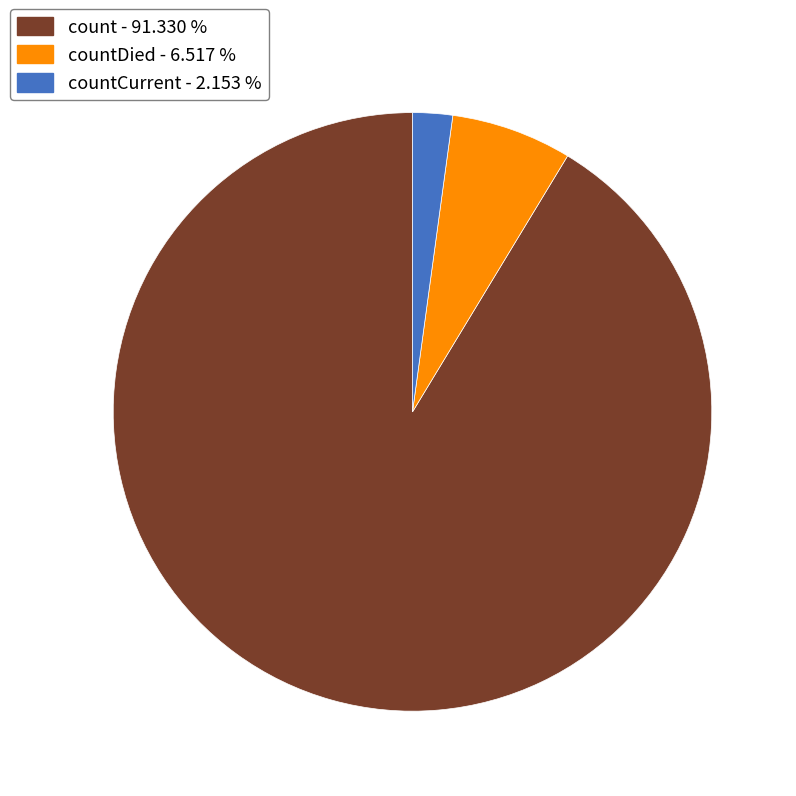

Is there a majority slice in this chart?

Yes